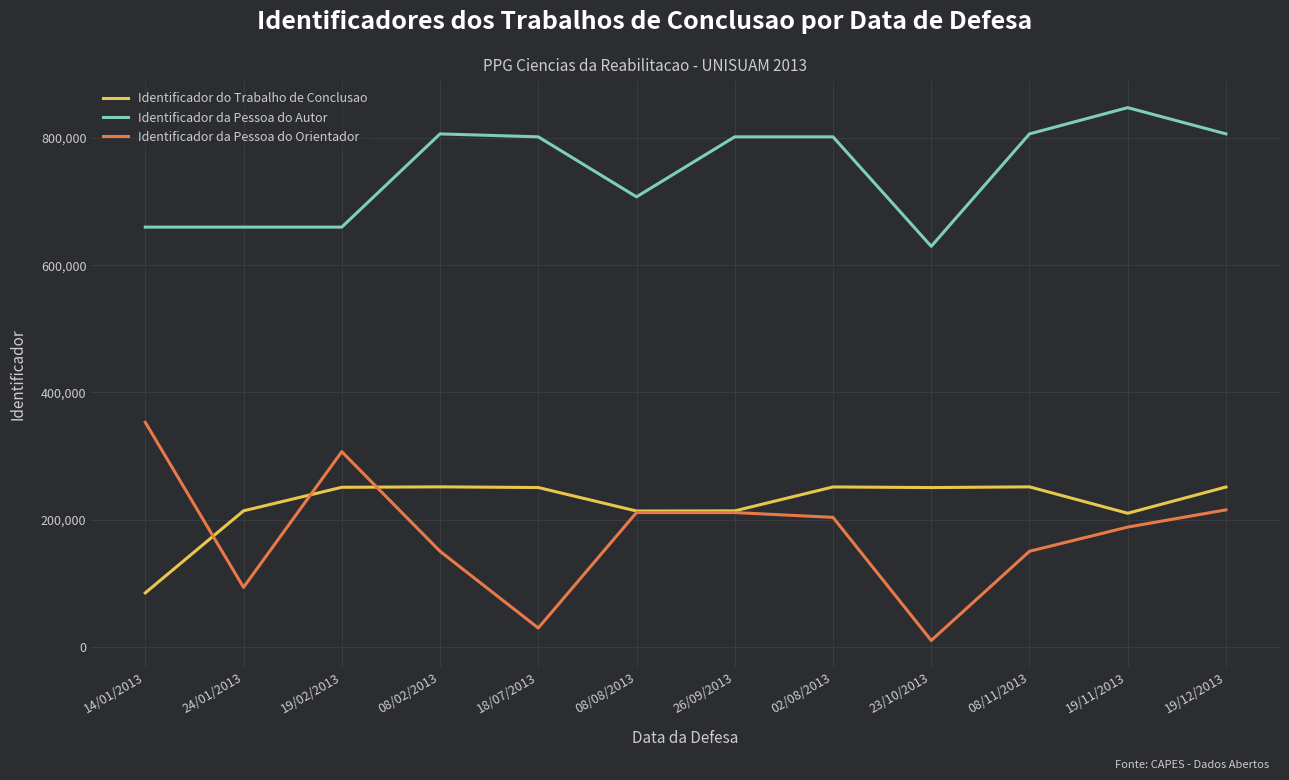

What is the difference between the highest and lowest values at 19/12/2013?

591301